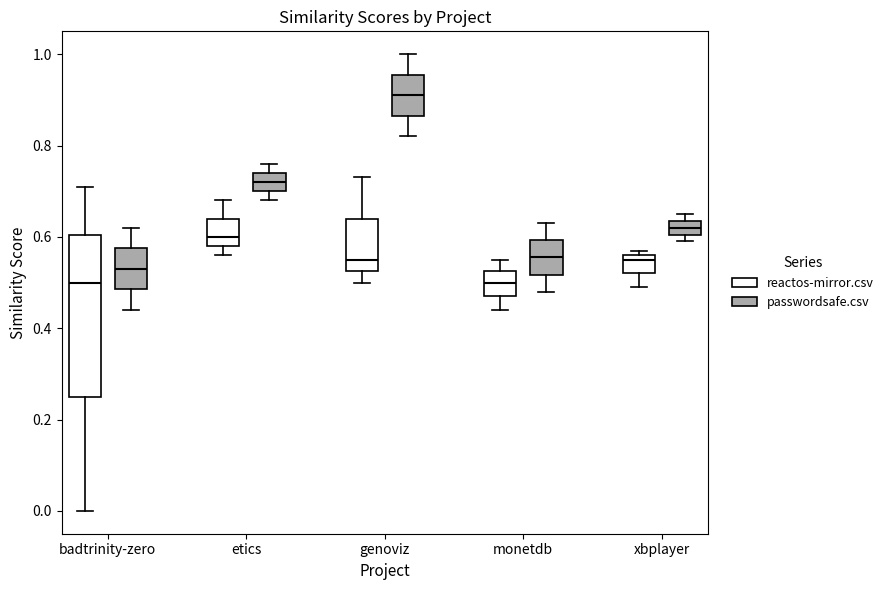

Reading left to right, read every box against the y-axis: the position of its median line, the range the box covers, and the ends of its whiskers. The values are not printed on the chart, so give them approximately, as read against the axis.

badtrinity-zero (reactos-mirror.csv): median 0.50, box 0.26 to 0.60, whiskers 0.00 to 0.72
badtrinity-zero (passwordsafe.csv): median 0.54, box 0.48 to 0.58, whiskers 0.44 to 0.62
etics (reactos-mirror.csv): median 0.60, box 0.58 to 0.64, whiskers 0.56 to 0.68
etics (passwordsafe.csv): median 0.72, box 0.70 to 0.74, whiskers 0.68 to 0.76
genoviz (reactos-mirror.csv): median 0.56, box 0.52 to 0.64, whiskers 0.50 to 0.74
genoviz (passwordsafe.csv): median 0.92, box 0.86 to 0.96, whiskers 0.82 to 1.00
monetdb (reactos-mirror.csv): median 0.50, box 0.48 to 0.52, whiskers 0.44 to 0.56
monetdb (passwordsafe.csv): median 0.56, box 0.52 to 0.60, whiskers 0.48 to 0.64
xbplayer (reactos-mirror.csv): median 0.56 (just below the box's upper edge), box 0.52 to 0.56, whiskers 0.50 to 0.58
xbplayer (passwordsafe.csv): median 0.62, box 0.60 to 0.64, whiskers 0.60 (just below the box's lower edge) to 0.66